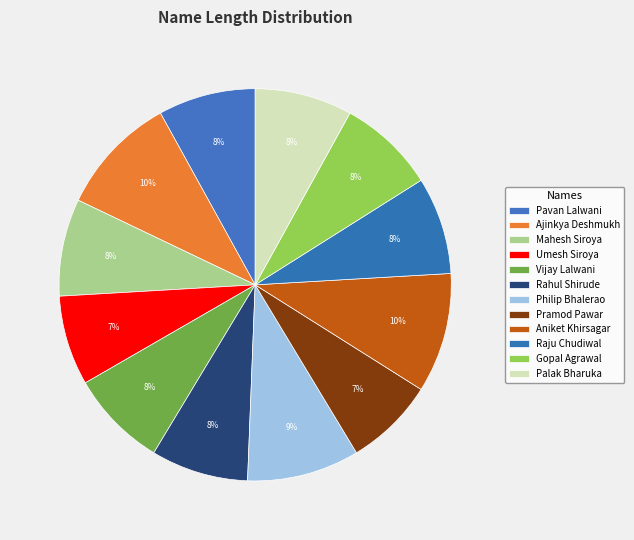

True or false: Vijay Lalwani accounts for 1% of the total.

False